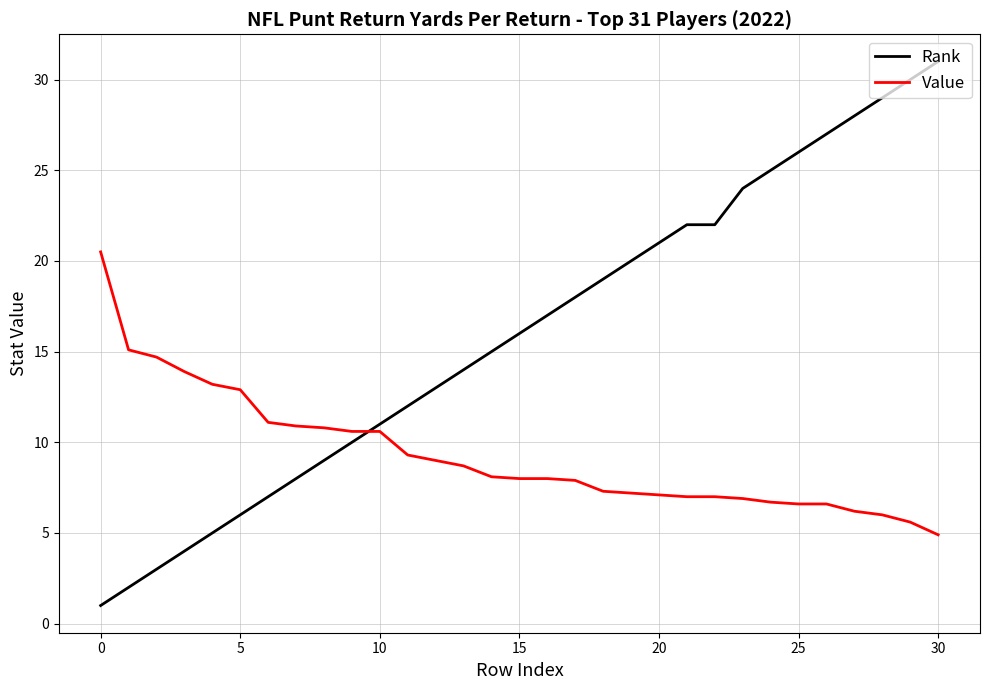

Rank the series by their maximum value, from highest to lowest.

Rank, Value